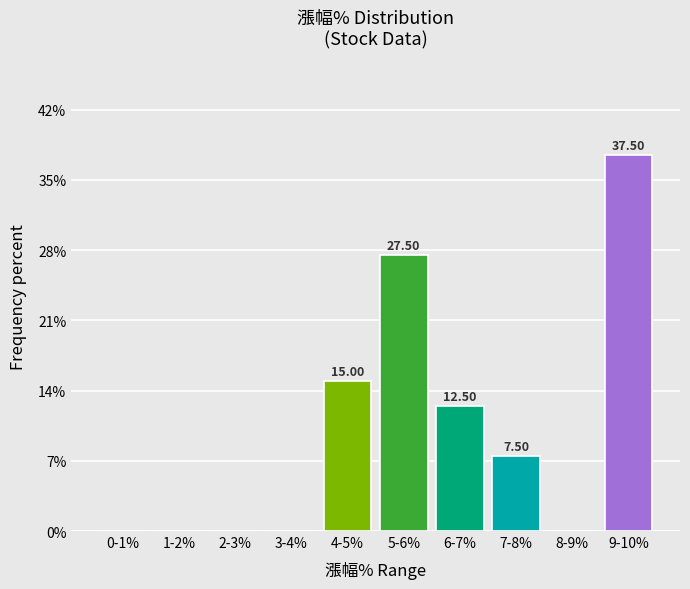

What is the sum of all values?

100.0